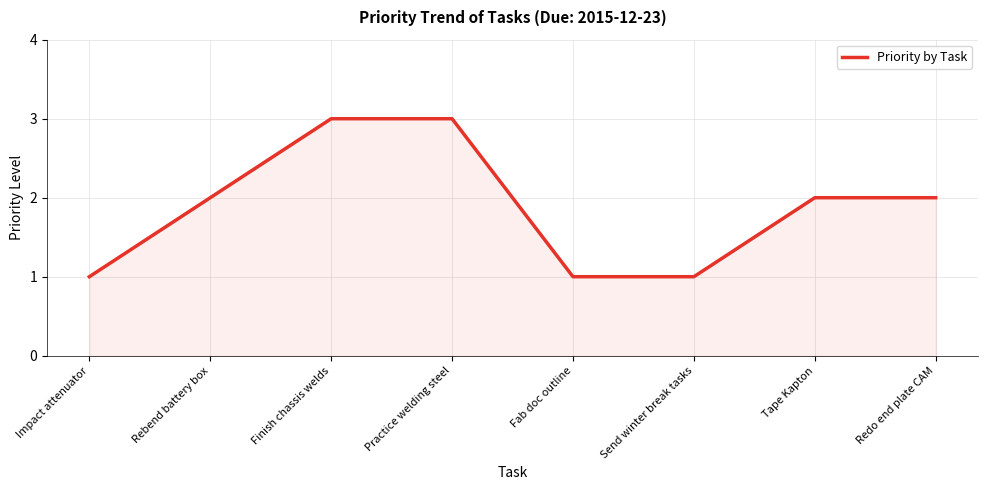

Reading left to right, what are all the values shown in this chart?

1	2	3	3	1	1	2	2